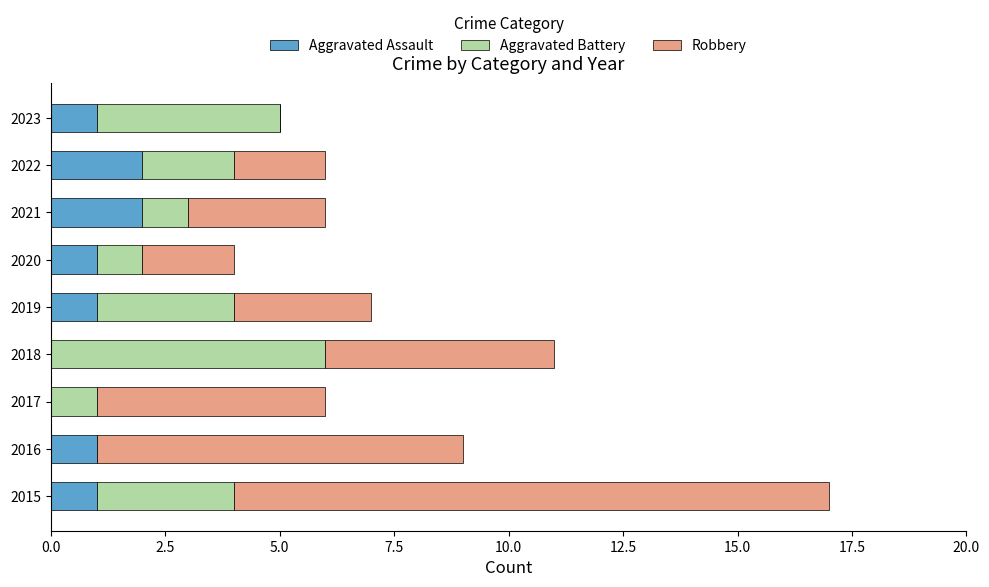

What is the sum of the Aggravated Assault values at 2022 and 2015?

3